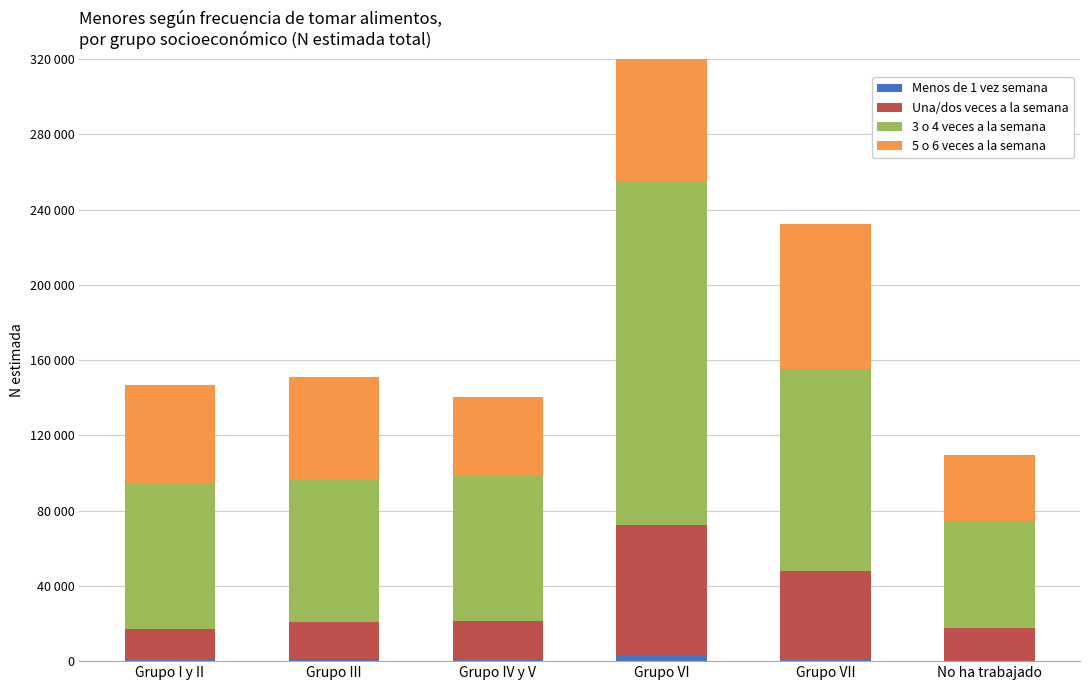

What is the total value across all series at Grupo IV y V?

140483